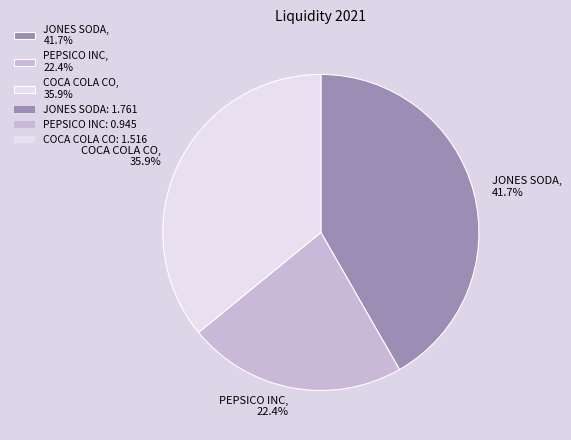

What percentage is the COCA COLA CO slice, to the nearest percent?

36%